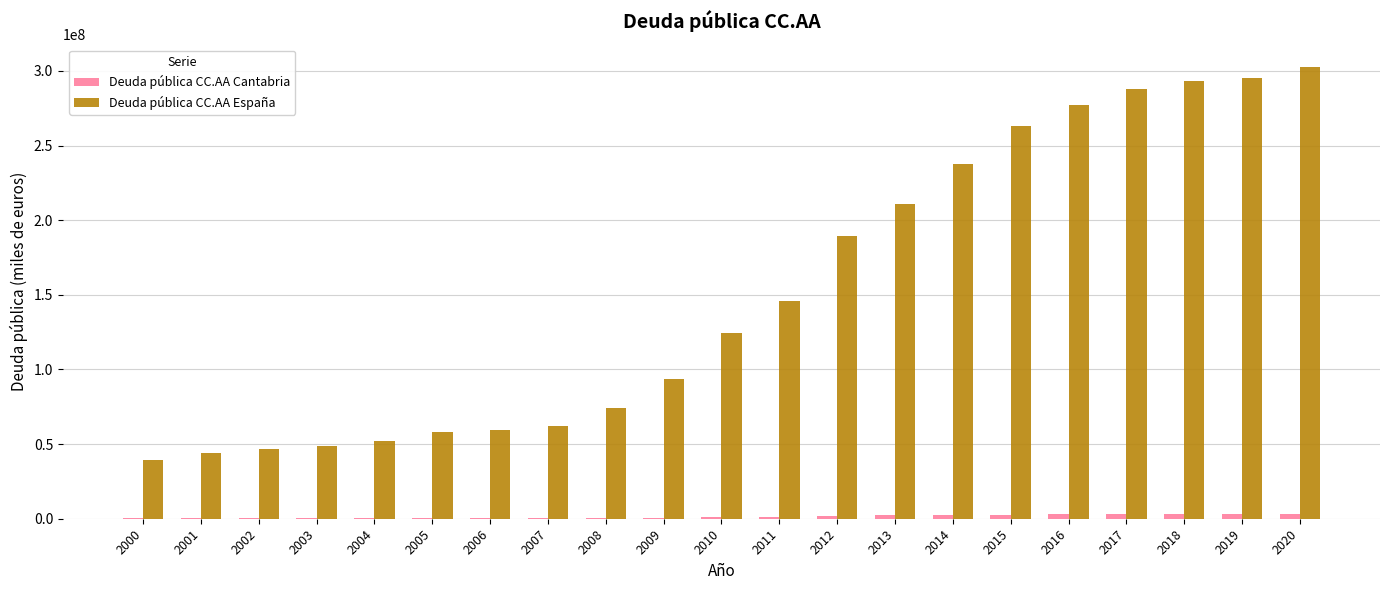

What is the highest value of the Deuda pública CC.AA España series?

302457395